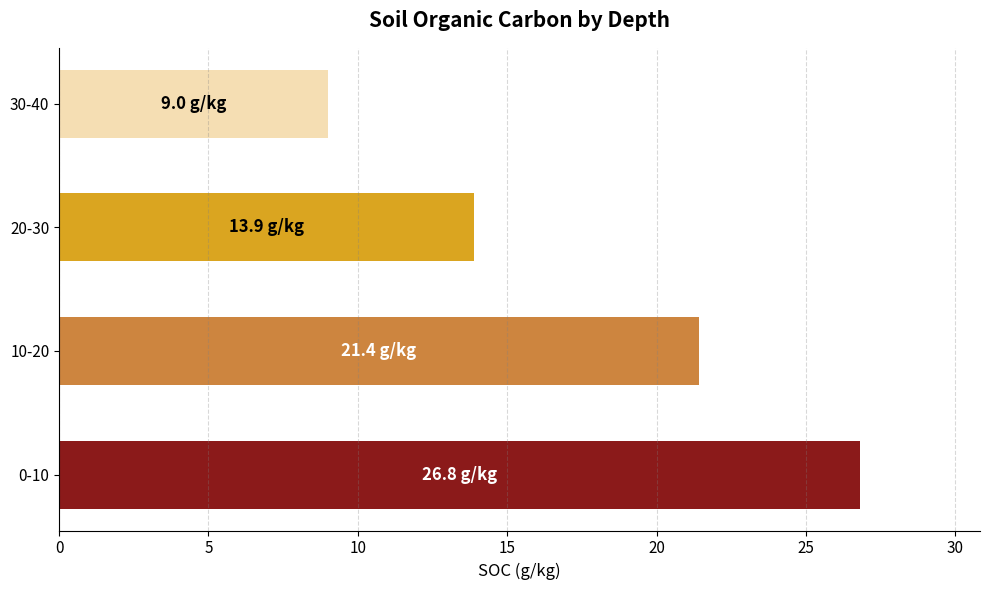

Which label corresponds to the smallest value in the chart?

30-40